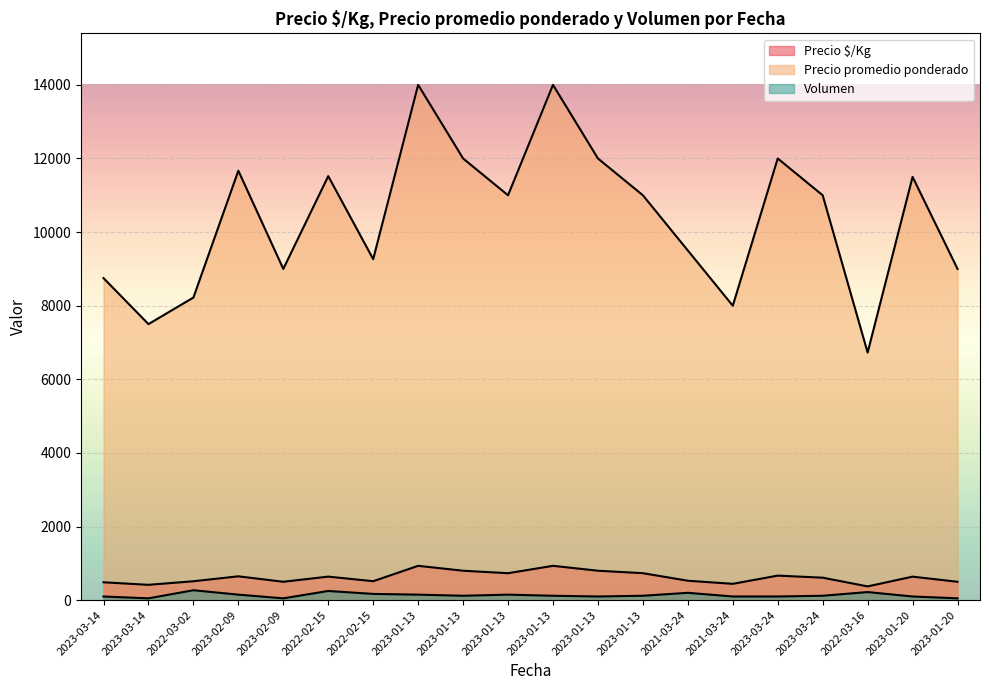

Does the chart display data point markers on the line(s)?

No